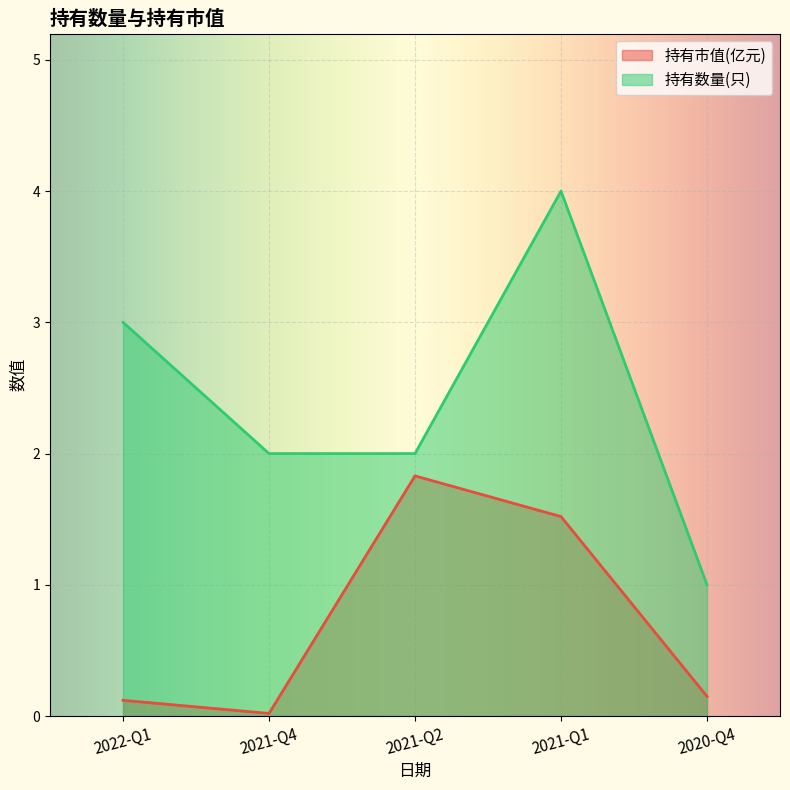

The 持有市值(亿元) series shows 0.0 at 2021-Q4. True or false?

True